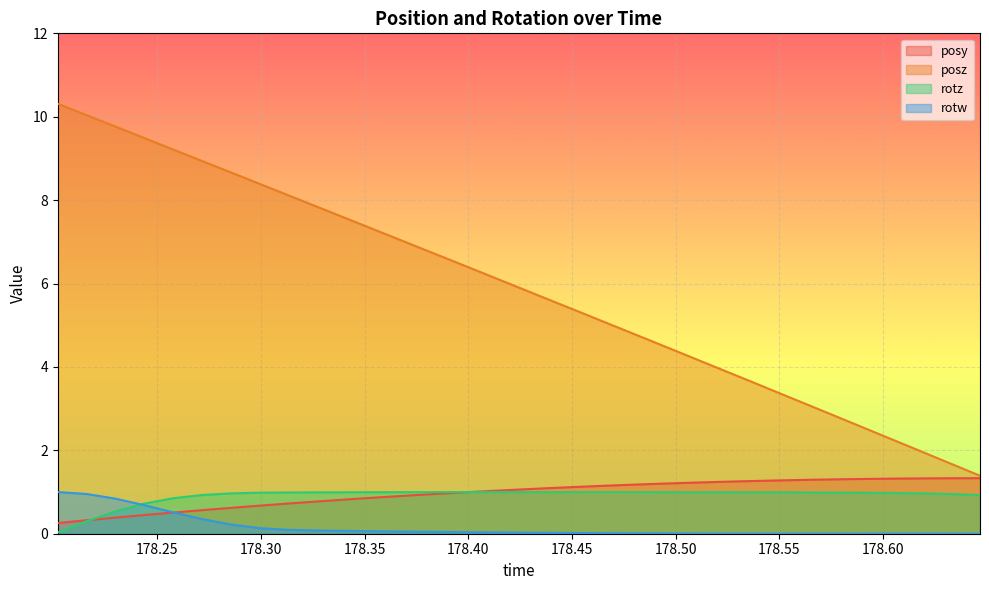

At which category is the sum across all series the highest?

178.2159